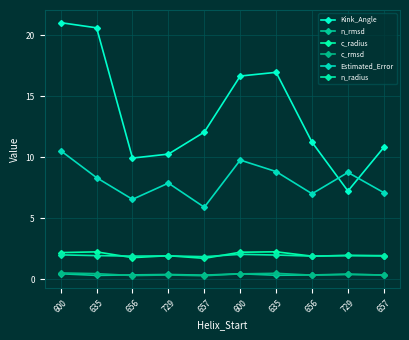

True or false: c_radius has more than 2 points higher than both neighbors.

True